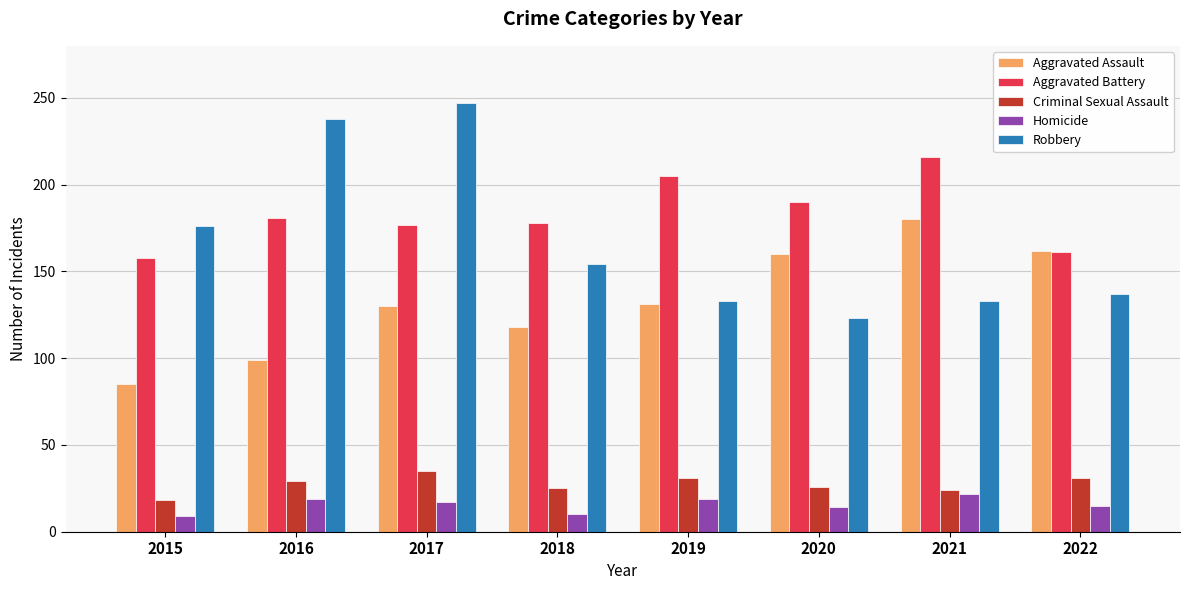

What value does the Aggravated Assault series have at 2020?

160